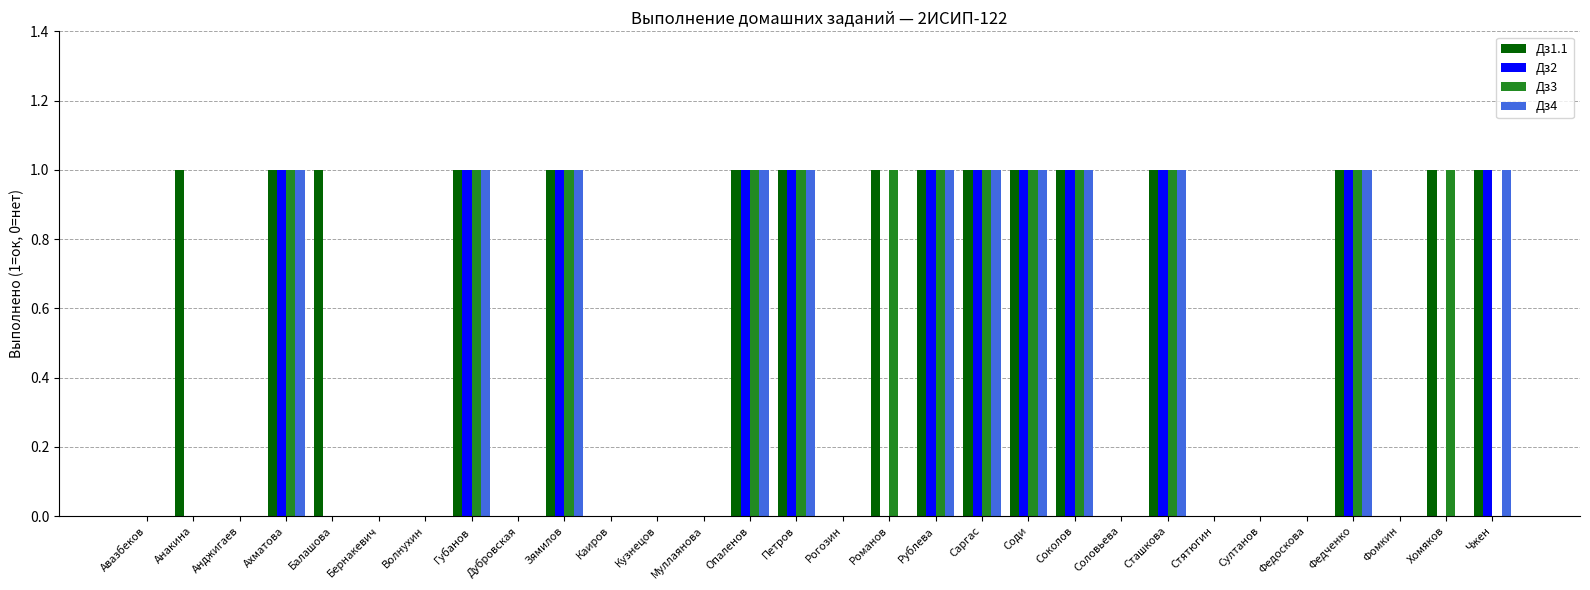

The value of Дз2 at Рогозин is 1. True or false?

False